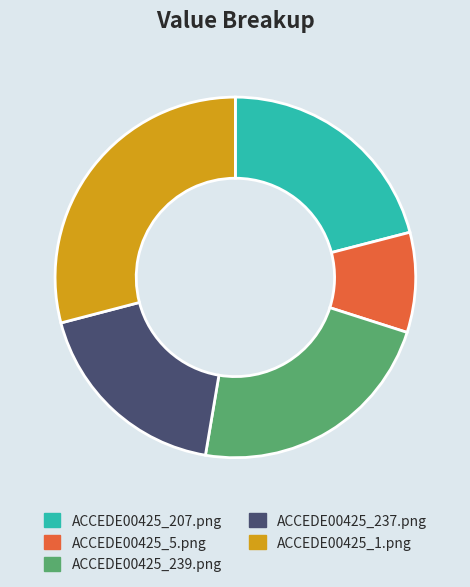

Is the sum of ACCEDE00425_1.png and ACCEDE00425_237.png greater than half?

No